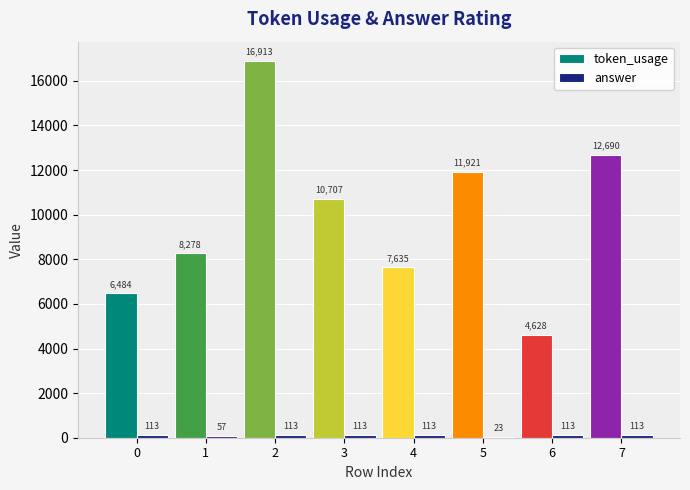

What is the total value across all series at 6?

4741